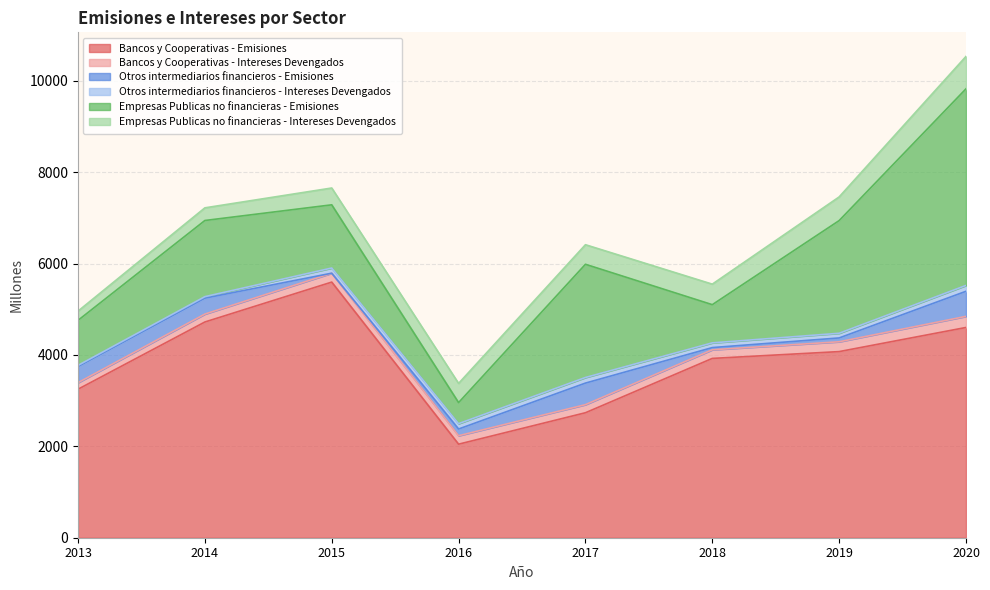

Which series has the largest range (max minus min)?

Empresas Publicas no financieras - Emisiones